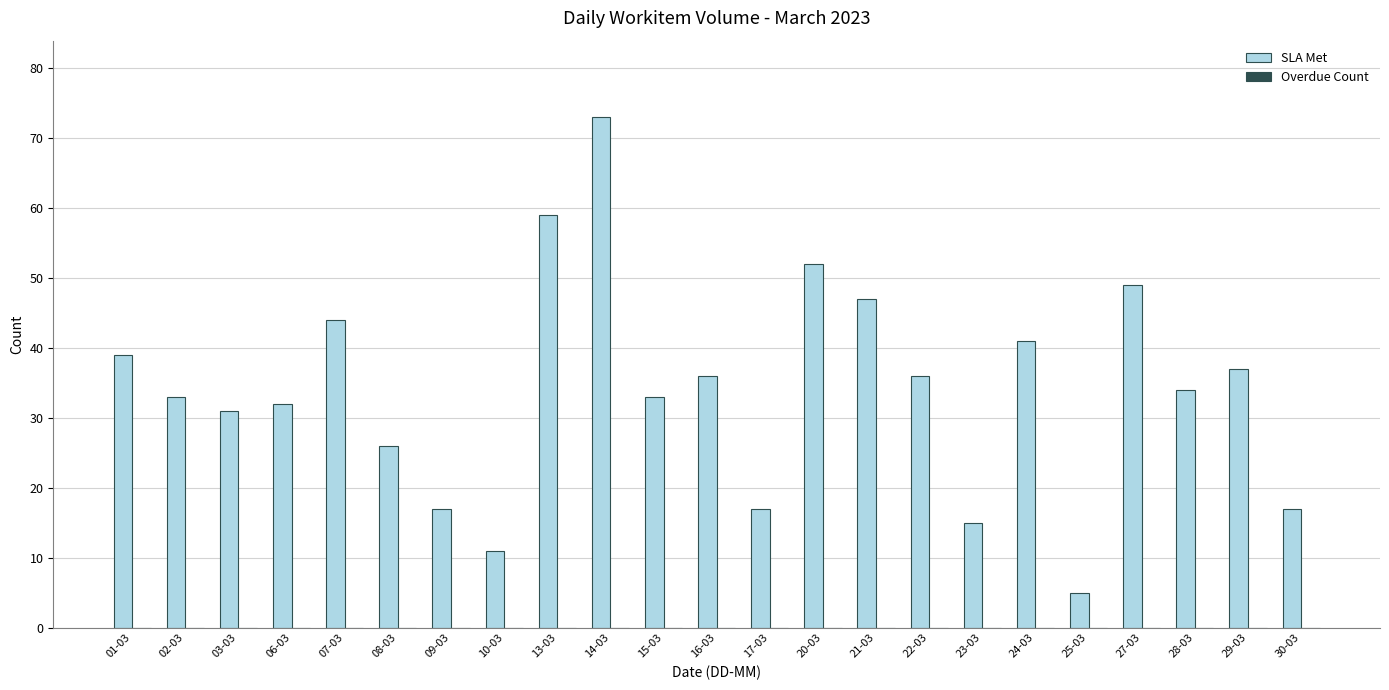

What is the label of the 7th bar from the left?

09-03